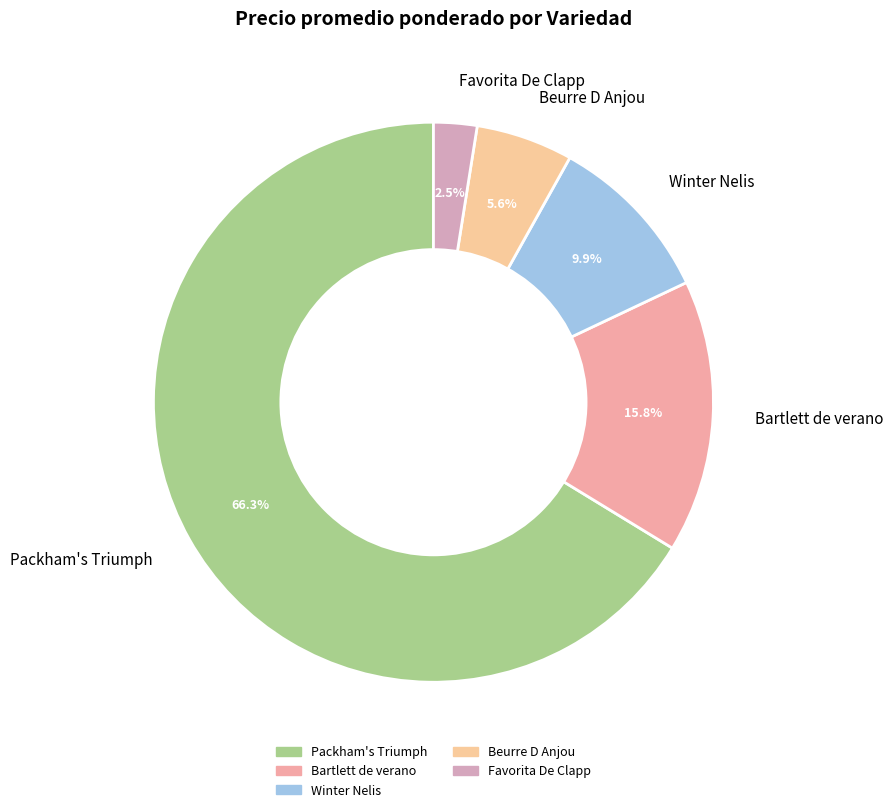

What percentage do Beurre D Anjou and Winter Nelis together represent?

15.5%